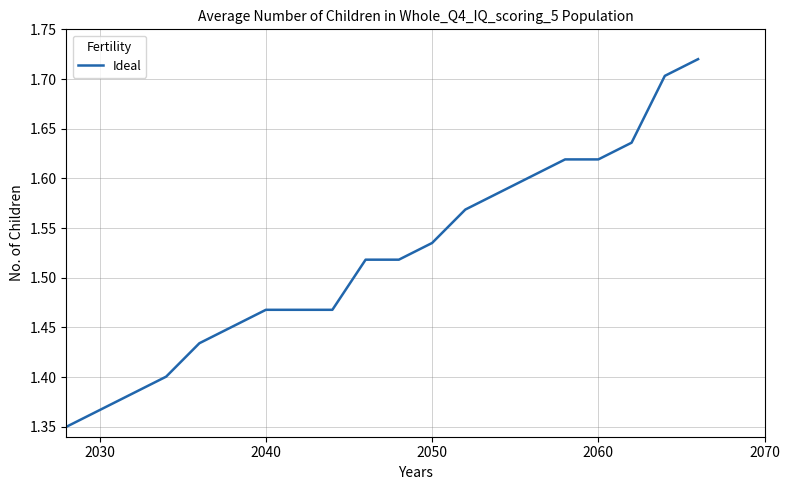

How many lines are shown in the chart?

1